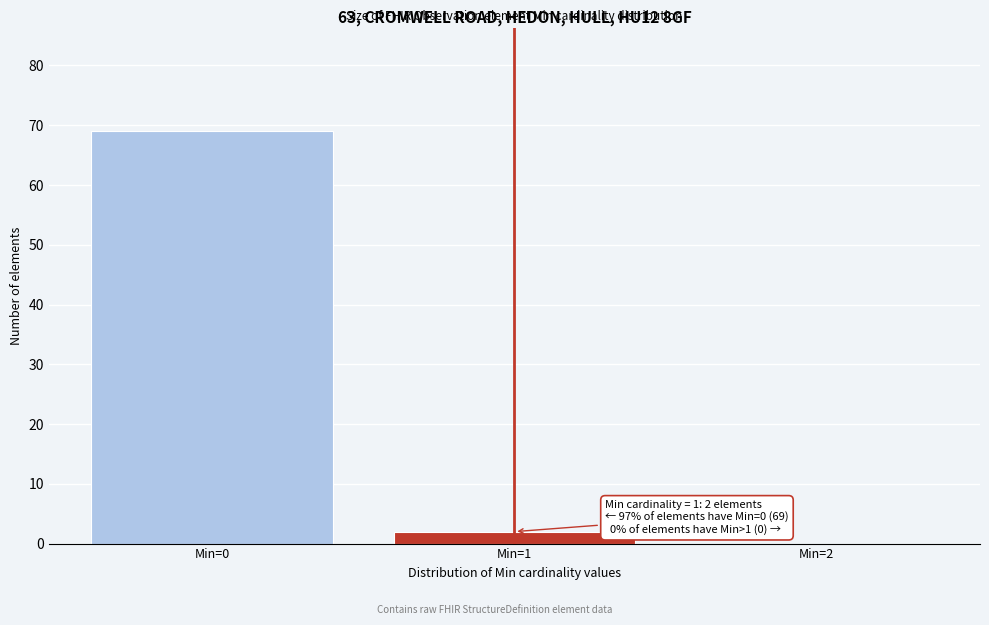

Over which range of the x-axis is the bar tallest?

-0.5 to 0.5